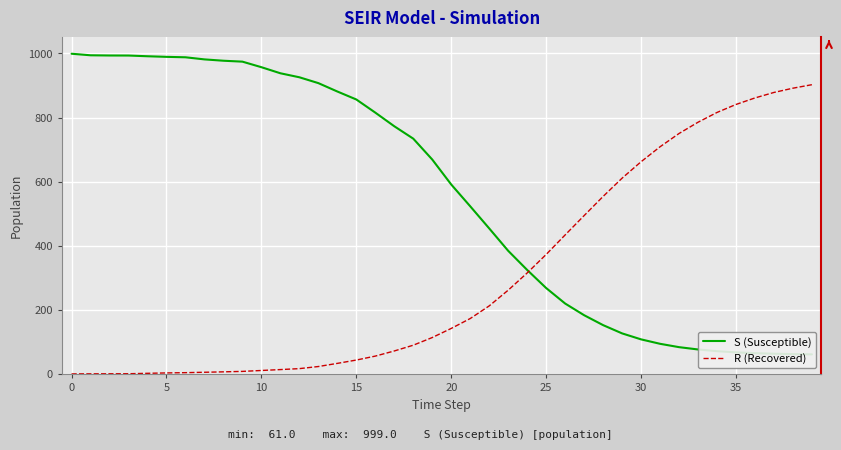

Which series has the largest total across all categories?

S (Susceptible)